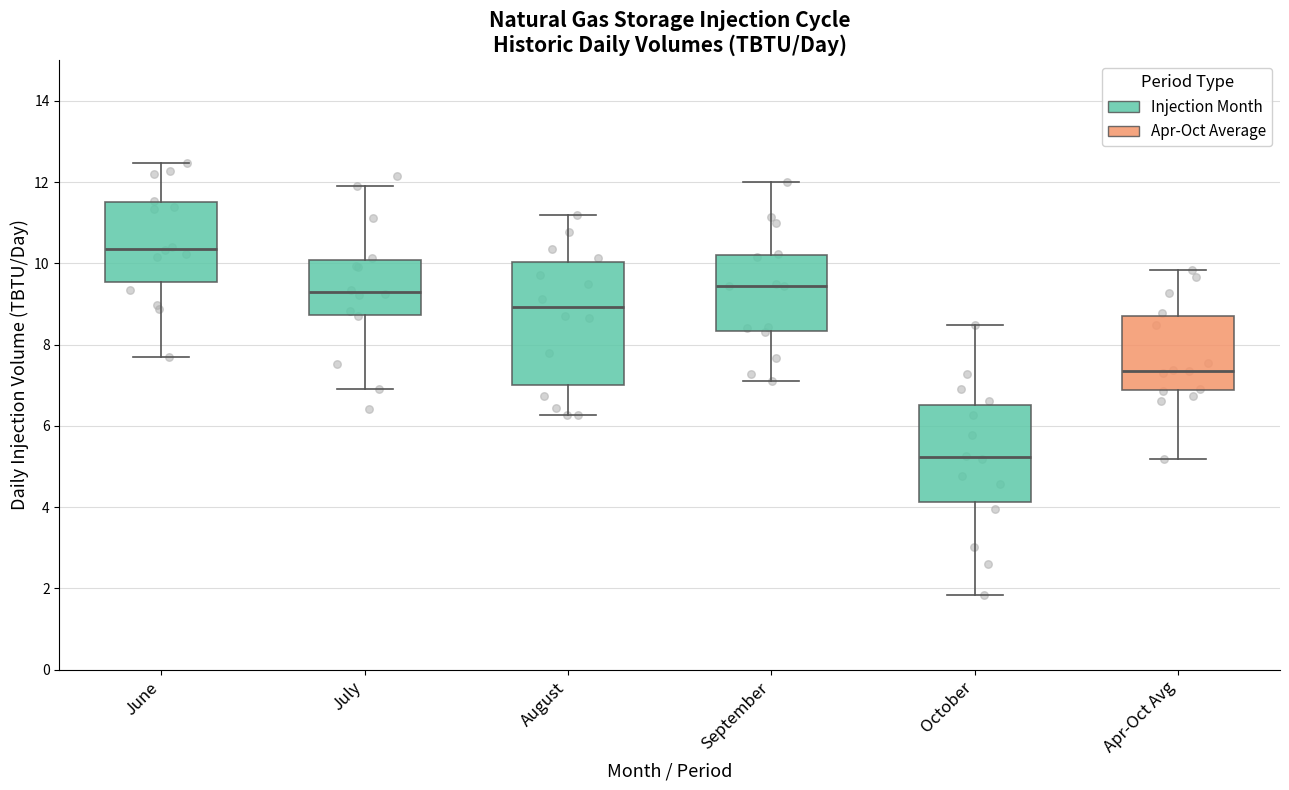

Which box is the tallest, from its lower edge to its upper edge?

August